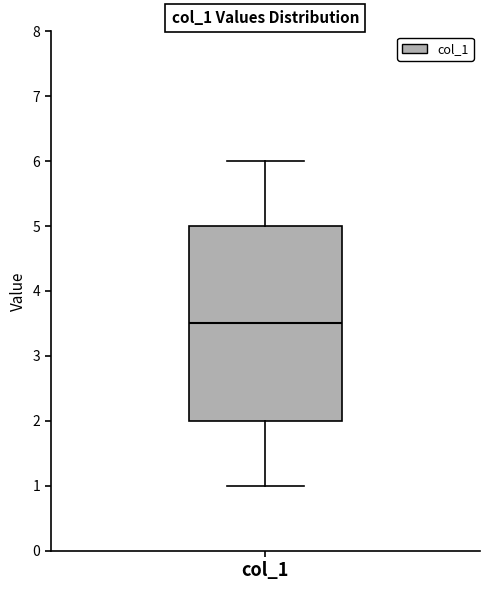

Read this box plot against the y-axis: the position of the median line, the range covered by the box, and the ends of both whiskers. The values are not printed on the chart, so give them approximately, as read against the axis.

median 3.5, box 2.0 to 5.0, whiskers 1.0 to 6.0